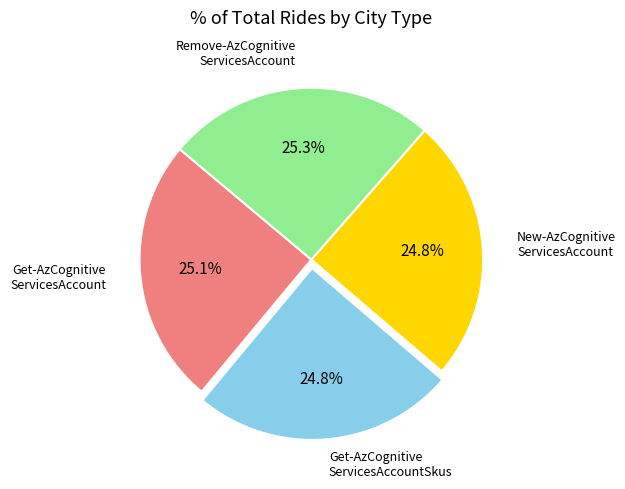

Is there any slice that represents more than half of the pie?

No